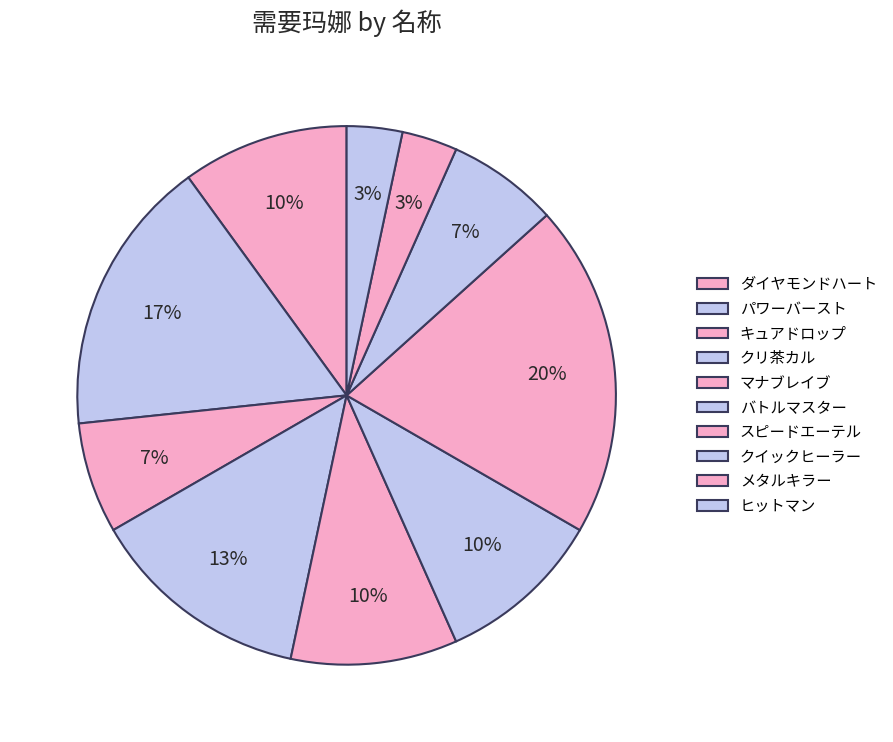

What percentage is the キュアドロップ slice, to the nearest percent?

7%